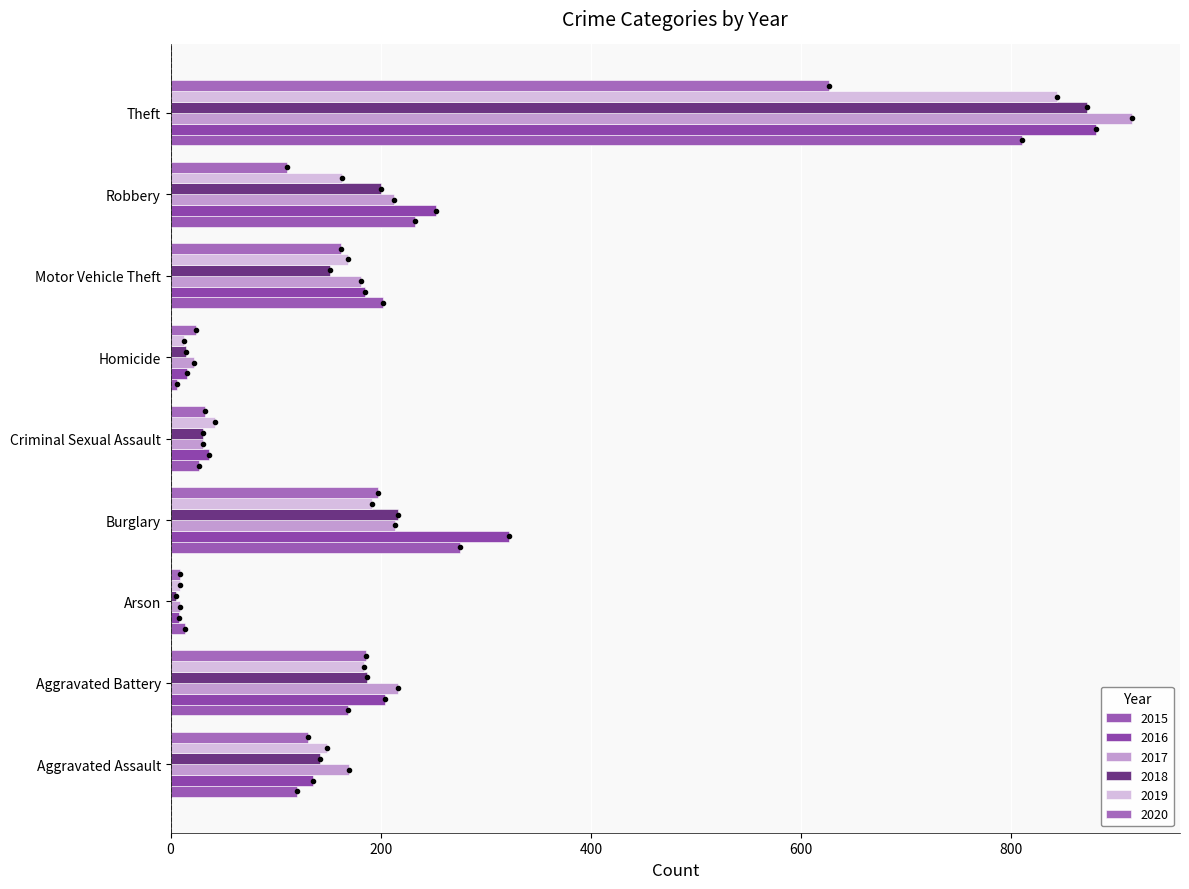

Which has a higher value, Robbery or Homicide?

Robbery